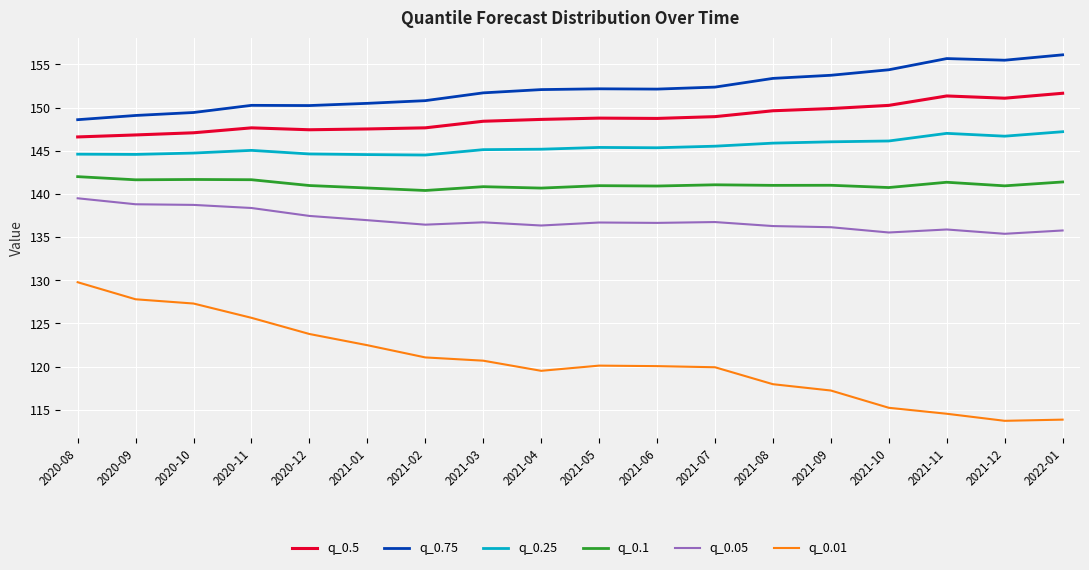

What is the highest value of the q_0.5 series?

151.7